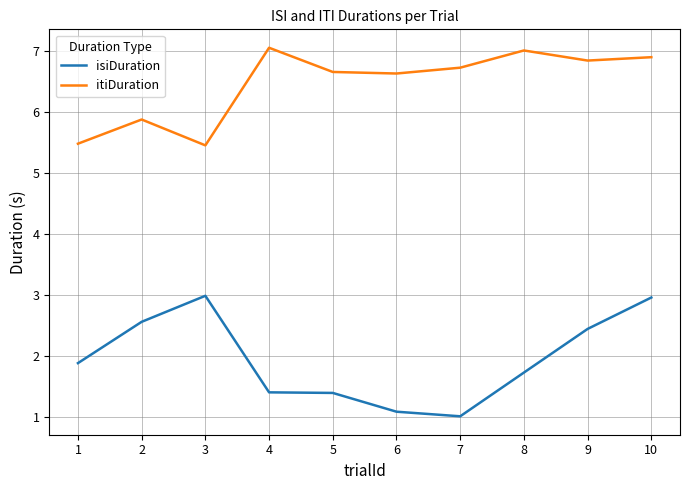

What is the smallest value displayed?

1.0